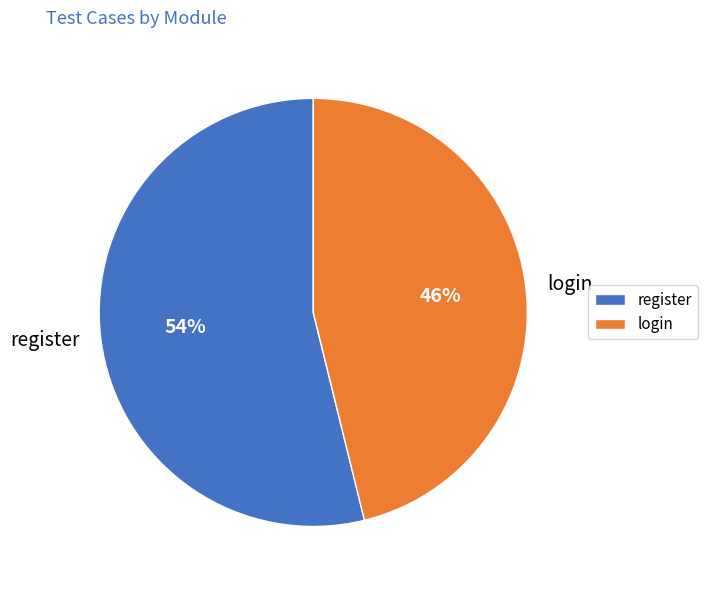

To the nearest percent, what percentage of the pie is register?

54%